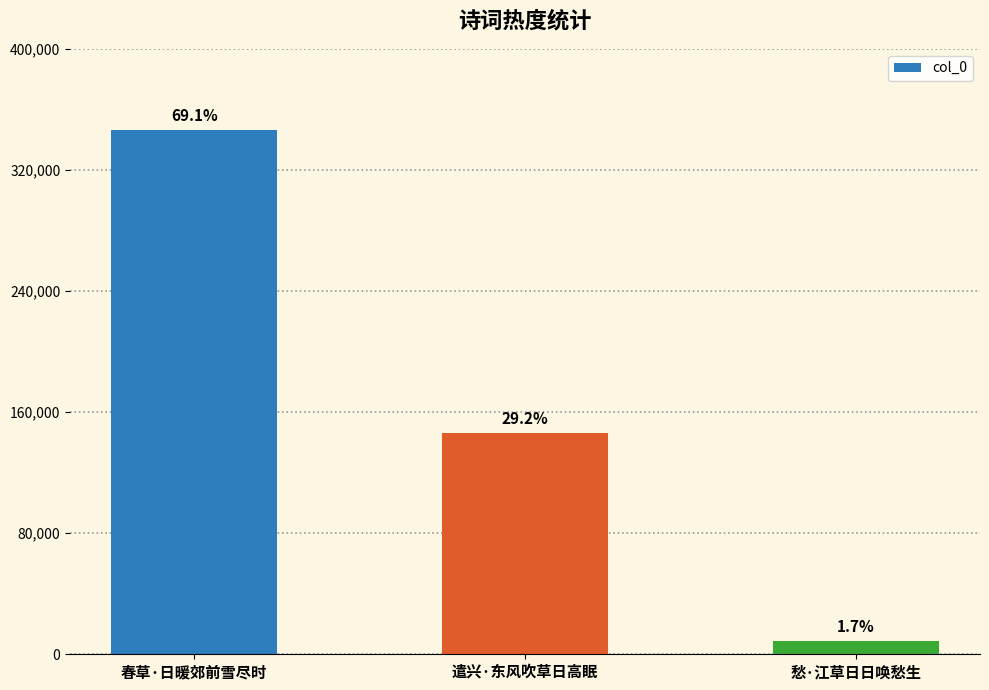

Reading left to right, what are all the values shown in this chart?

346266	146218	8704